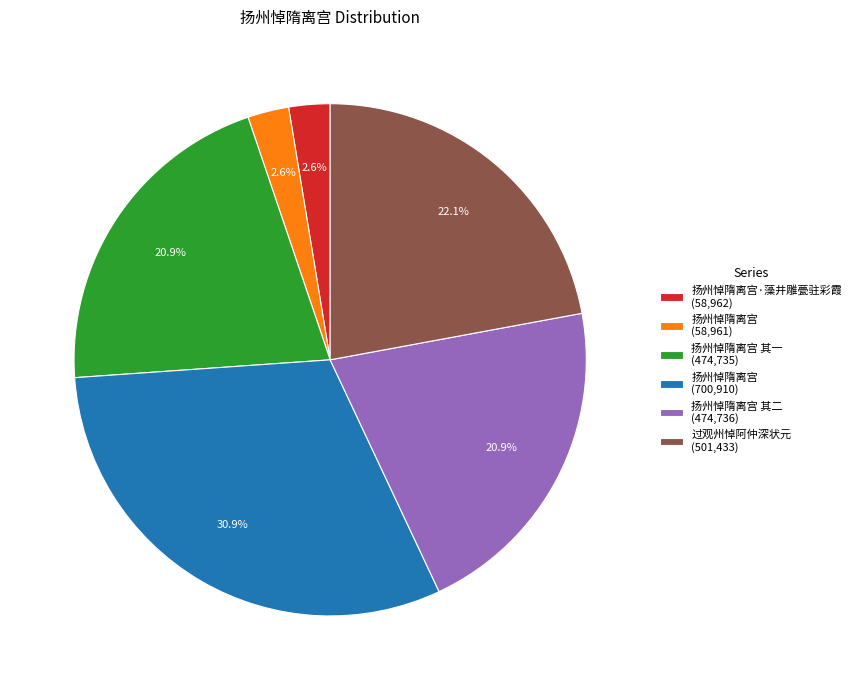

Which has a higher value, 过观州悼阿仲深状元 (501,433) or 扬州悼隋离宫 其一 (474,735)?

过观州悼阿仲深状元 (501,433)